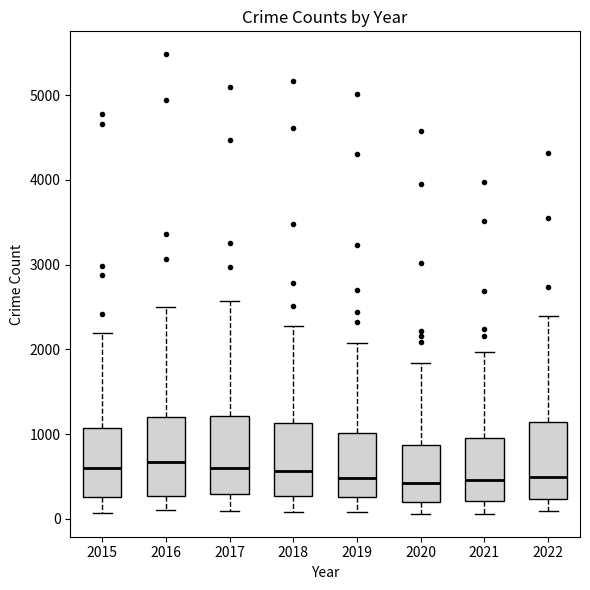

Reading left to right, read every box against the y-axis: the position of its median line, the range the box covers, and the ends of its whiskers. The values are not printed on the chart, so give them approximately, as read against the axis.

2015: median 600, box 300 to 1100, whiskers 100 to 2200
2016: median 700, box 300 to 1200, whiskers 100 to 2500
2017: median 600, box 300 to 1200, whiskers 100 to 2600
2018: median 600, box 300 to 1100, whiskers 100 to 2300
2019: median 500, box 300 to 1000, whiskers 100 to 2100
2020: median 400, box 200 to 900, whiskers 100 to 1800
2021: median 500, box 200 to 1000, whiskers 100 to 2000
2022: median 500, box 200 to 1100, whiskers 100 to 2400